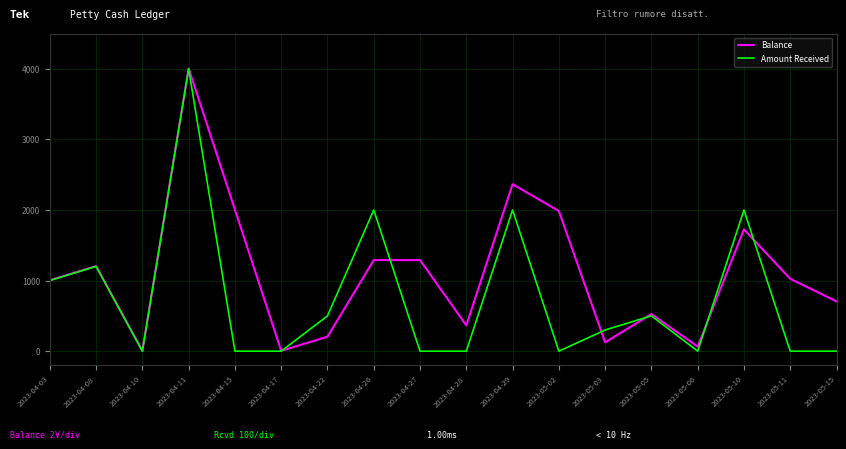

Where is the first local maximum for Balance?

2023-04-08